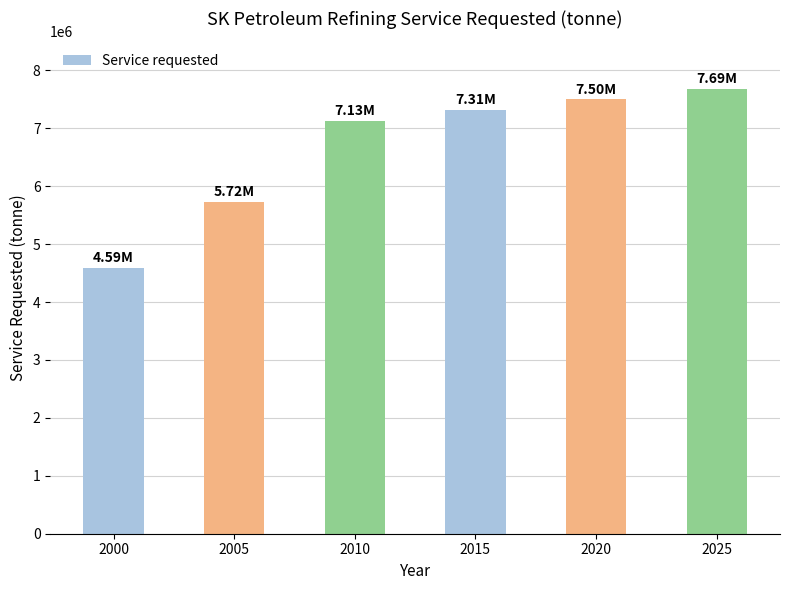

Where is the data nearest to the value 6139118?

2005